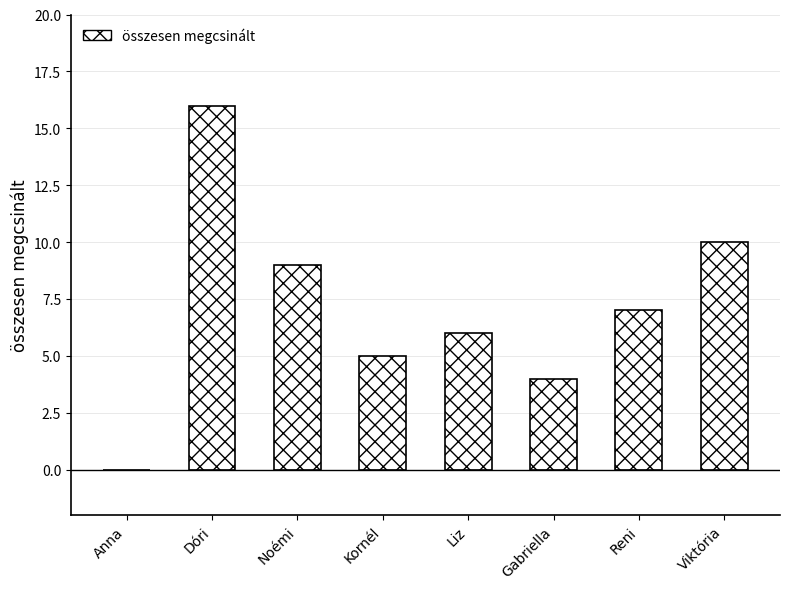

The value at Reni is 4. True or false?

False